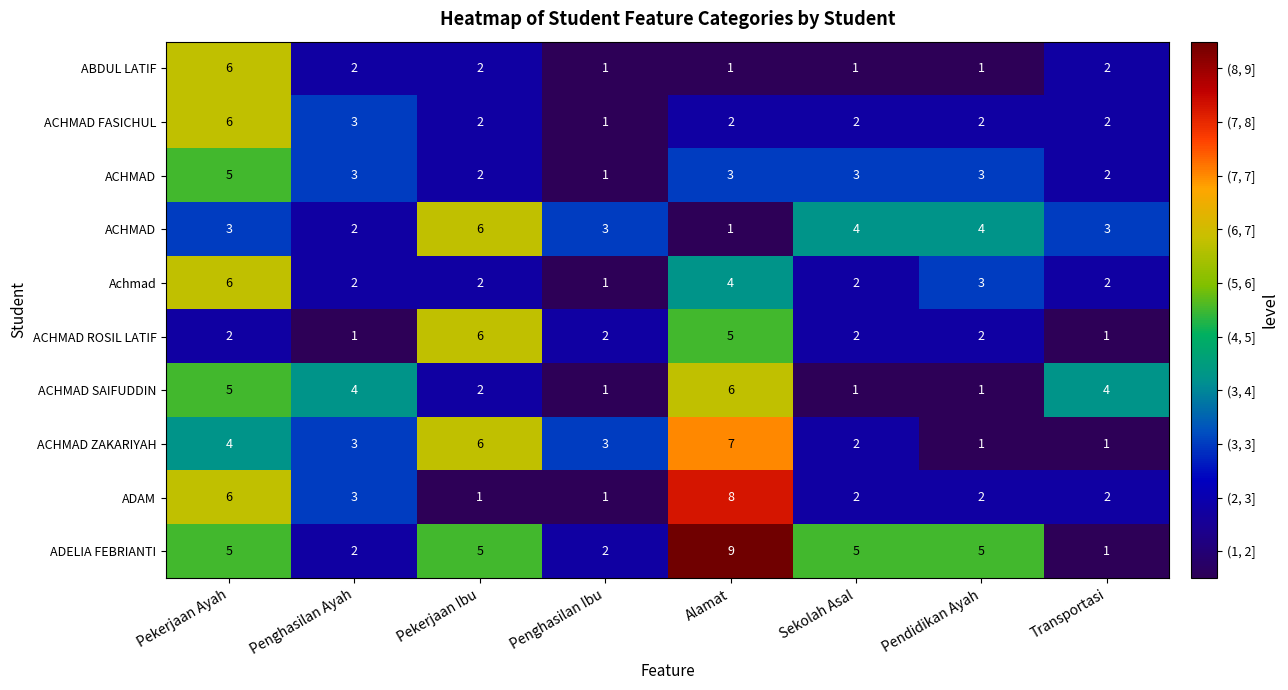

Between Alamat and Transportasi, which is larger?

Transportasi